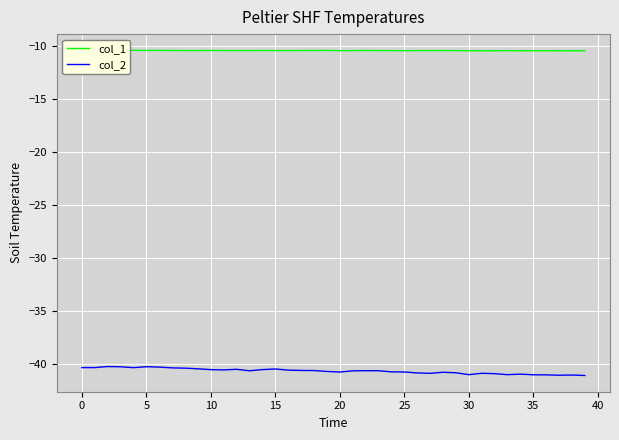

Which series has the largest total across all categories?

col_1